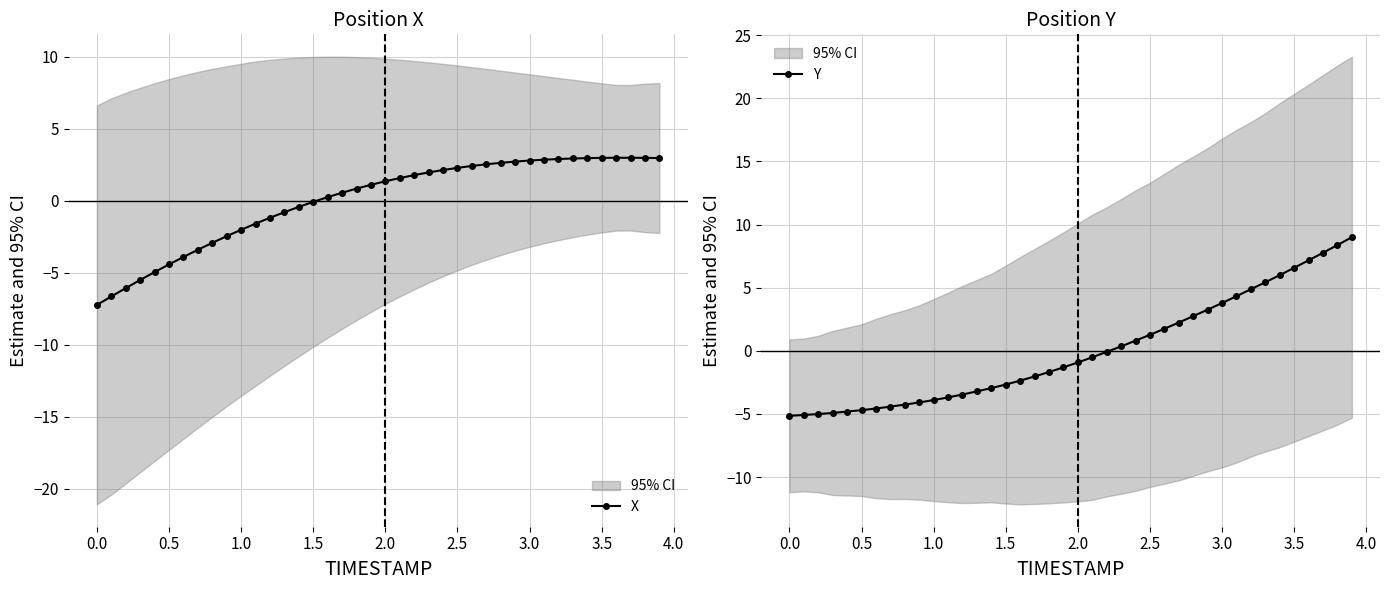

What is the lowest value of the X series?

-7.2